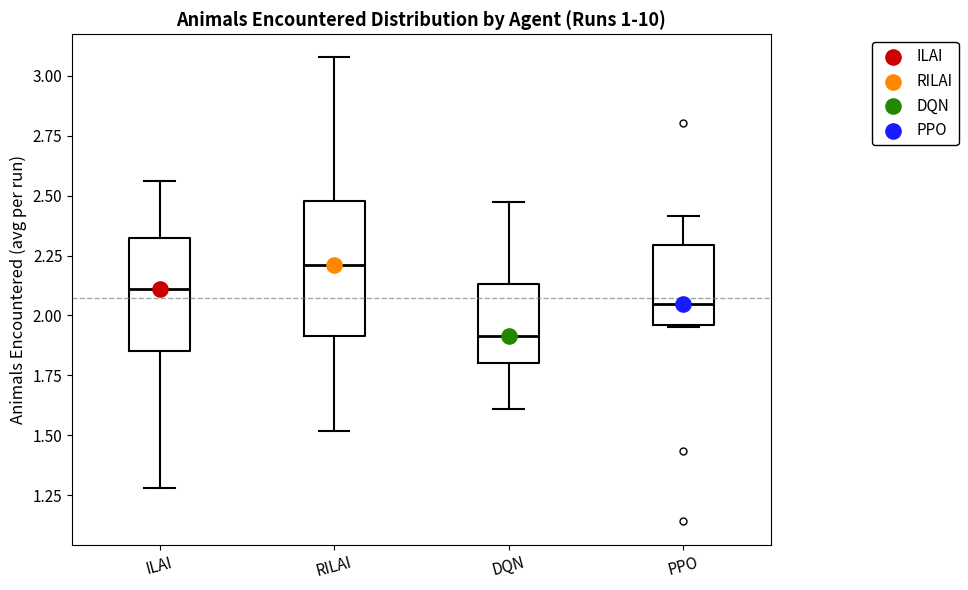

Reading left to right, read every box against the y-axis: the position of its median line, the range the box covers, and the ends of its whiskers. The values are not printed on the chart, so give them approximately, as read against the axis.

ILAI: median 2.10, box 1.85 to 2.30, whiskers 1.30 to 2.55
RILAI: median 2.20, box 1.90 to 2.50, whiskers 1.50 to 3.10
DQN: median 1.90, box 1.80 to 2.15, whiskers 1.60 to 2.45
PPO: median 2.05, box 1.95 to 2.30, whiskers 1.95 to 2.40